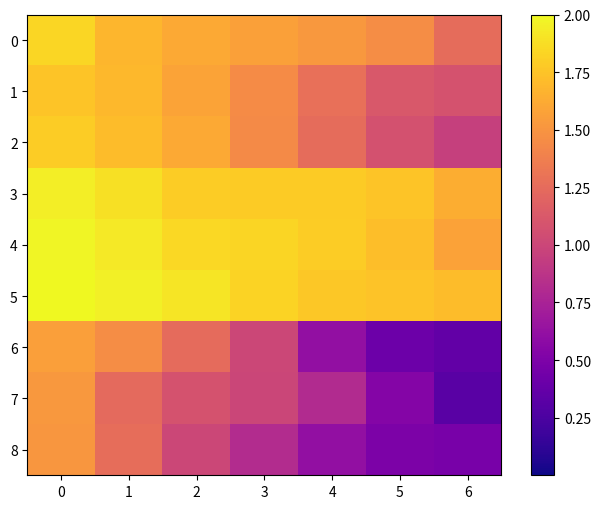

What is the minimum value shown in the chart?

0.3